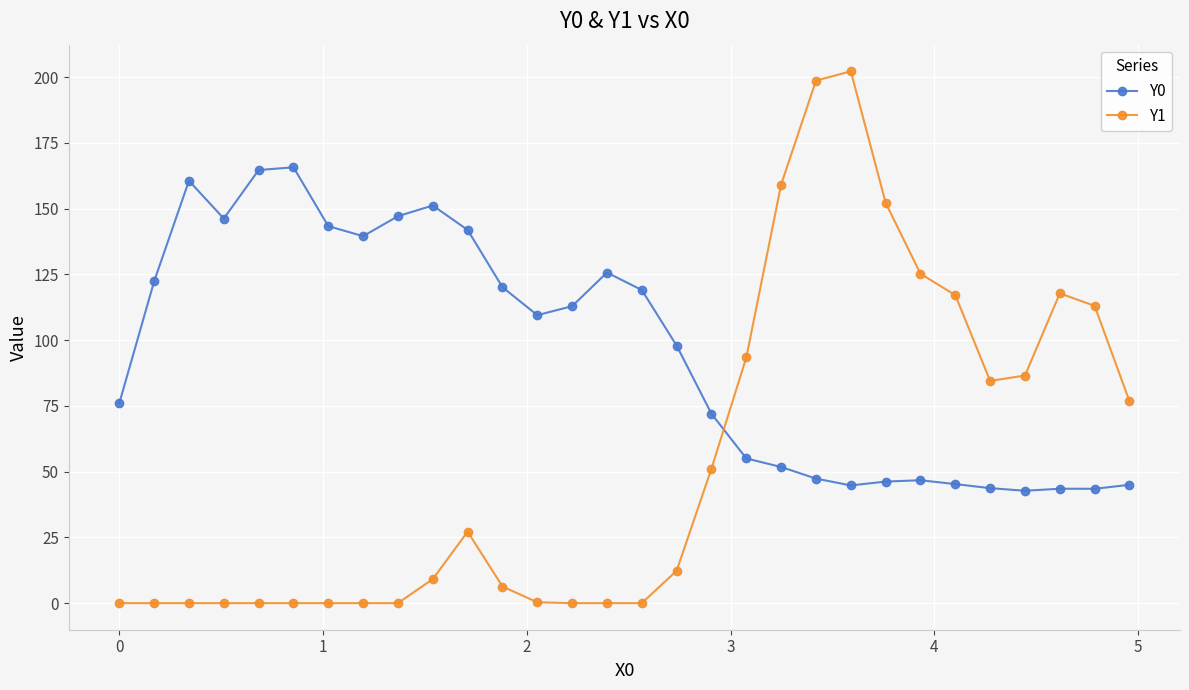

Which series has the widest spread of values?

Y1